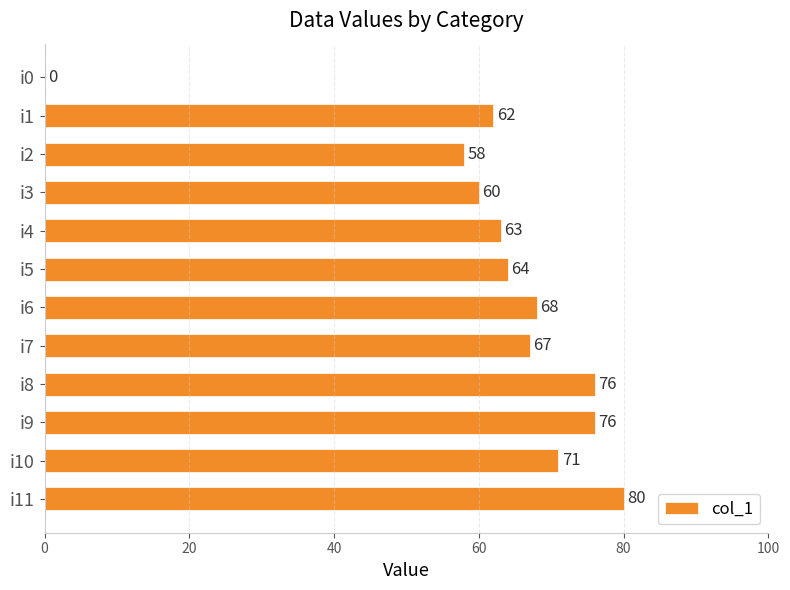

Between i8 and i5, which is larger?

i8